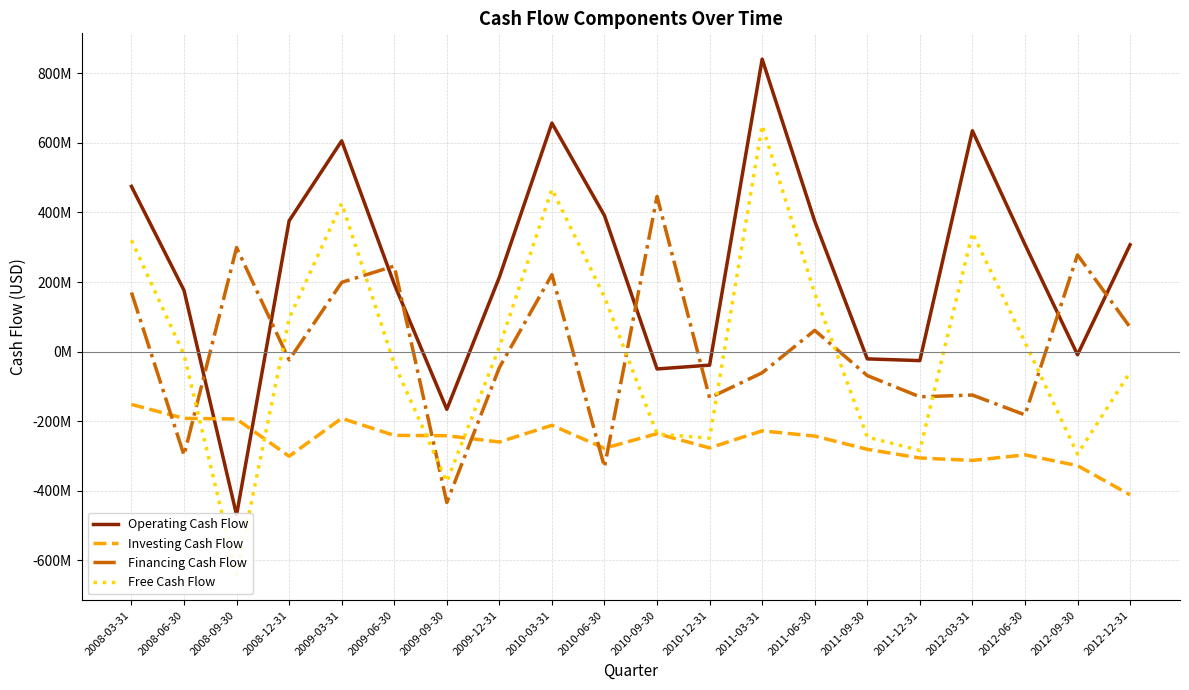

Reading left to right, extract all data points from this chart.

Operating Cash Flow: 475000000	176000000	-470000000	376000000	606000000	194000000	-166000000	214000000	657000000	391000000	-50000000	-39000000	841000000	375000000	-21000000	-26000000	635000000	308000000	-9000000	307000000
Investing Cash Flow: -152000000	-192000000	-194000000	-301000000	-192000000	-241000000	-242000000	-260000000	-212000000	-278000000	-236000000	-277000000	-228000000	-243000000	-281000000	-306000000	-313000000	-297000000	-328000000	-412000000
Financing Cash Flow: 170000000	-298000000	299000000	-24000000	199000000	246000000	-434000000	-46000000	221000000	-332000000	446000000	-133000000	-61000000	61000000	-69000000	-130000000	-125000000	-182000000	278000000	70000000
Free Cash Flow: 320000000	-9000000	-641000000	95000000	426000000	-35000000	-374000000	13000000	467000000	157000000	-237000000	-249000000	650000000	167000000	-246000000	-284000000	341000000	27000000	-295000000	-59000000